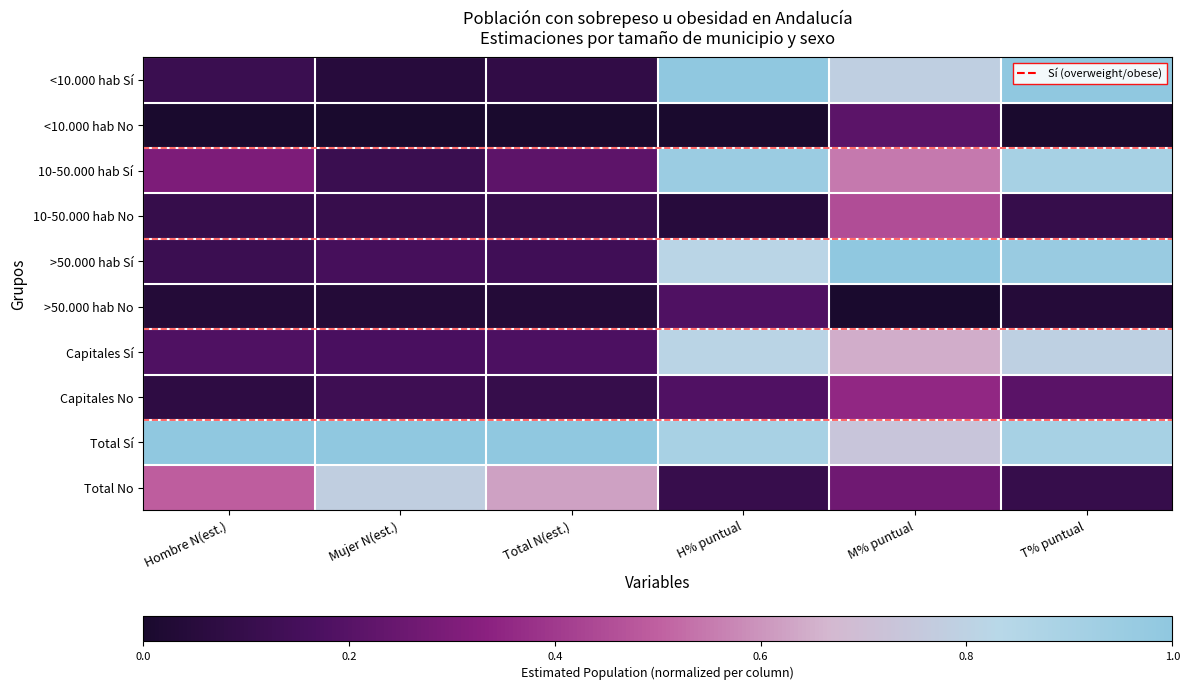

Which label corresponds to the largest value in the chart?

H% puntual